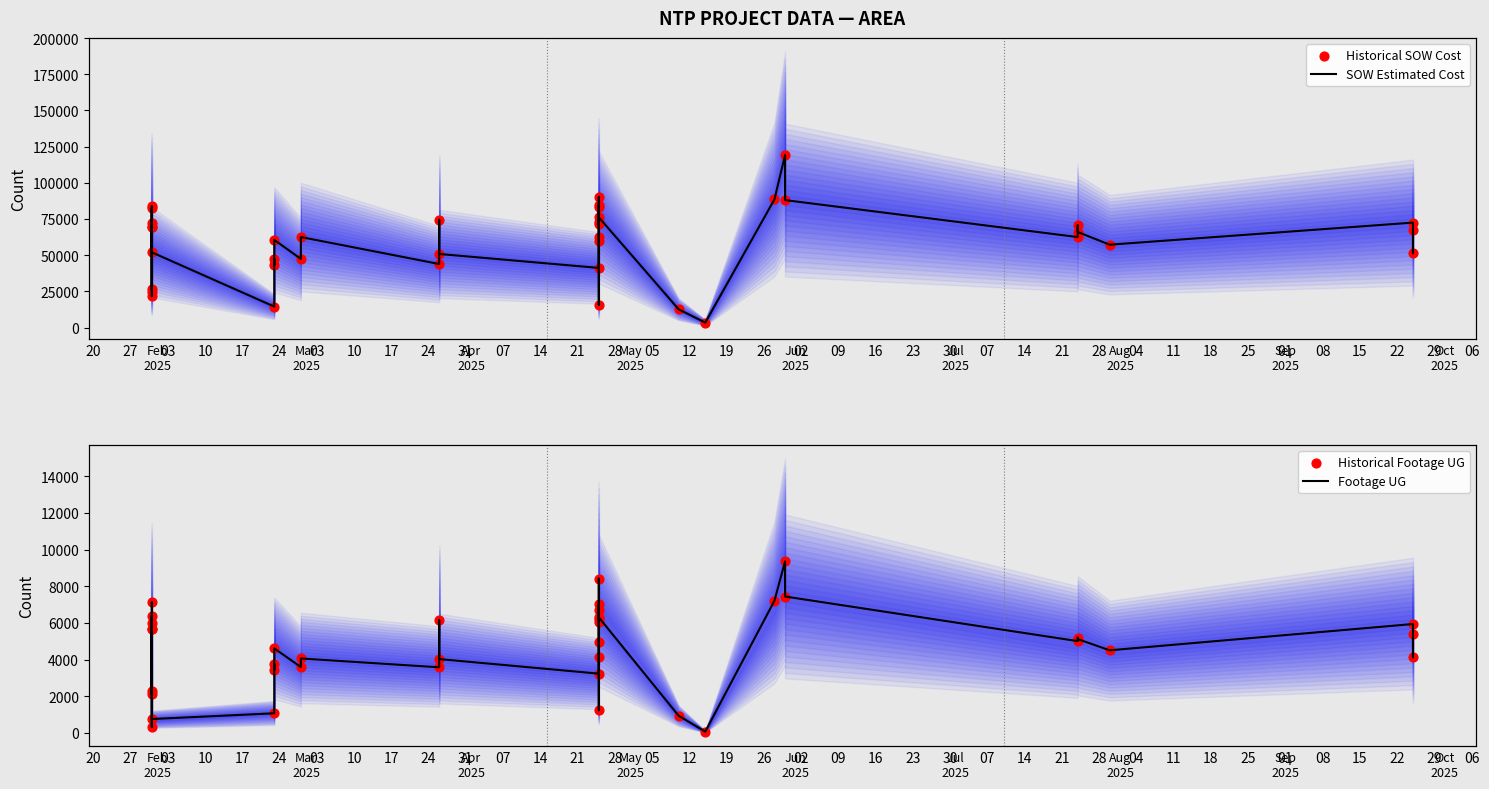

Which series reaches the minimum Y coordinate?

Footage UG